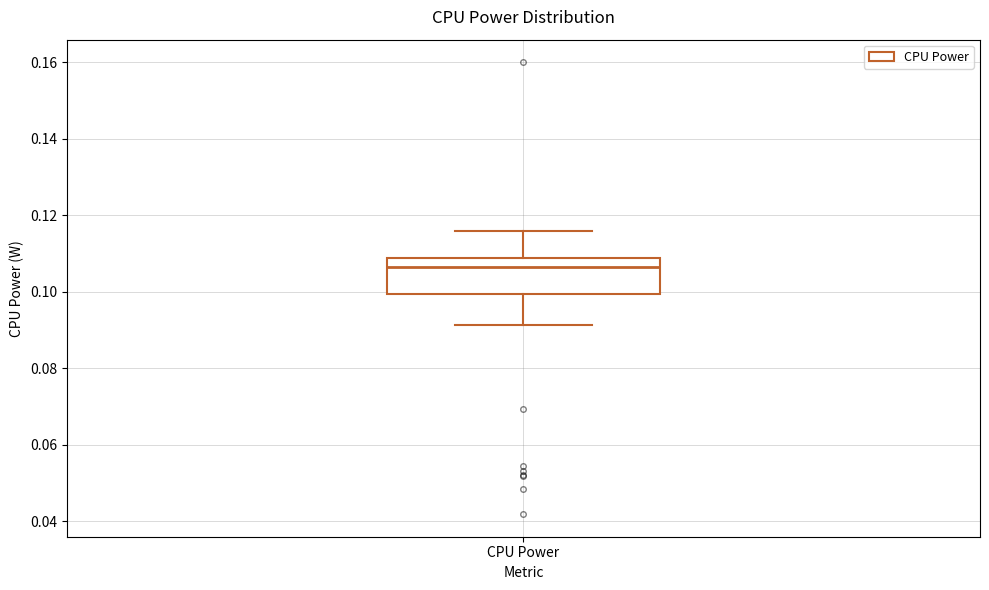

Where does the median line of the box for CPU Power sit on the y-axis? The values are not printed on the chart, so give them approximately, as read against the axis.

0.106